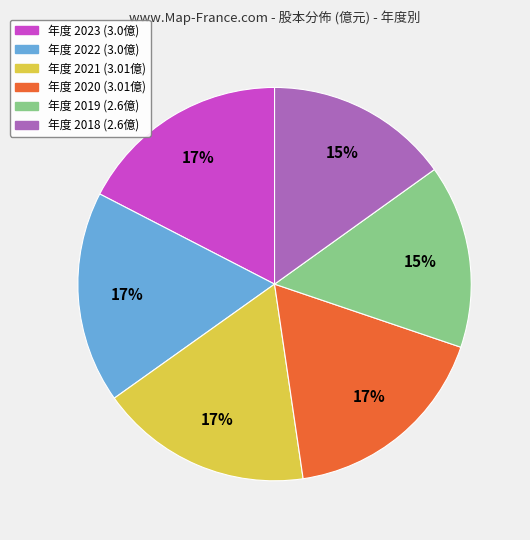

To the nearest percent, what is the average slice percentage?

17%